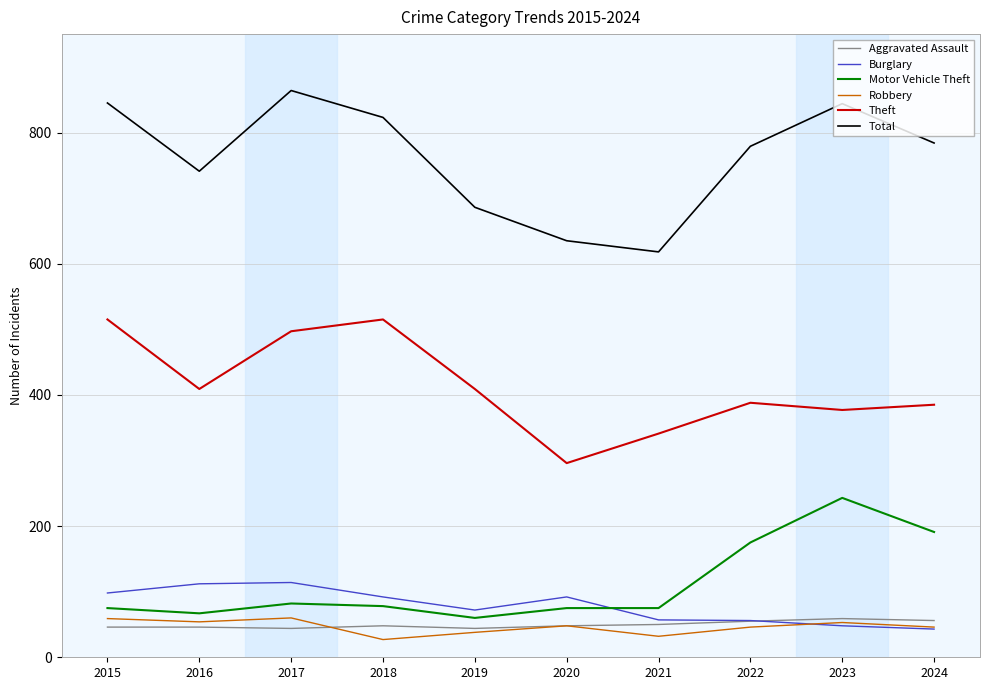

Which label corresponds to the largest value in the chart?

2017